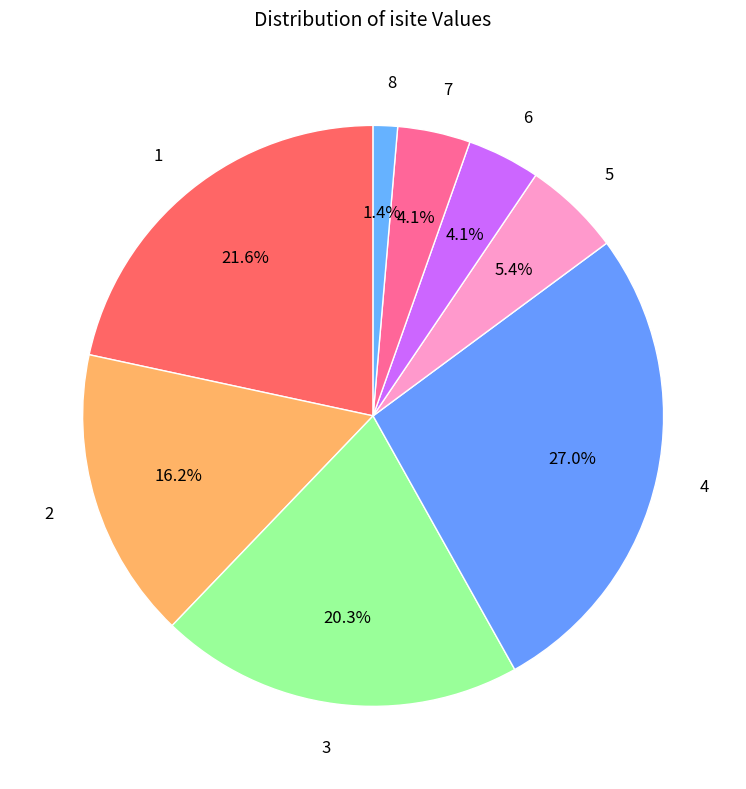

How many slices are in this pie chart?

8